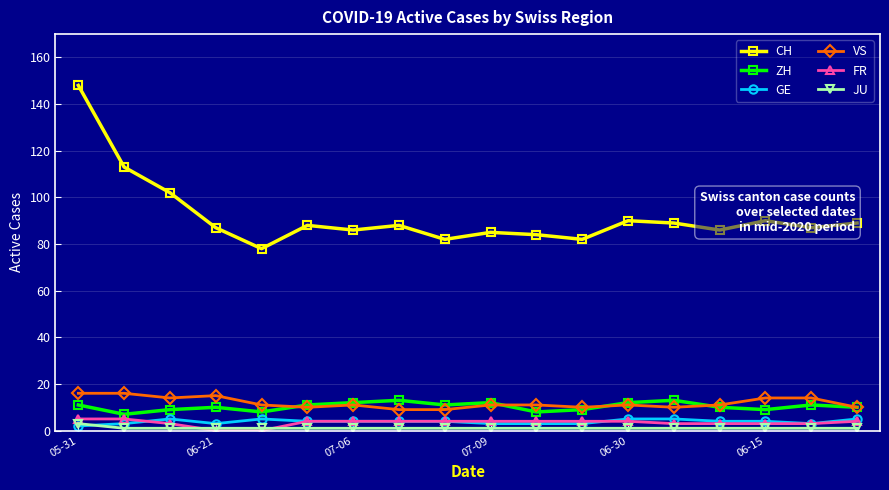

True or false: FR and ZH cross at least once.

False